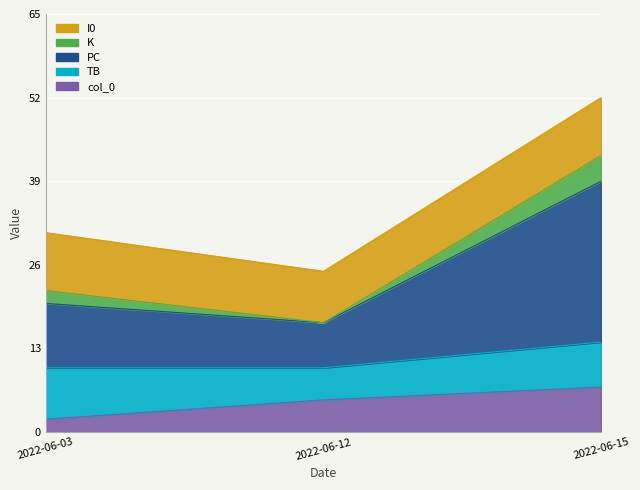

Is it true that IF equals 9 at 2022-06-03?

True